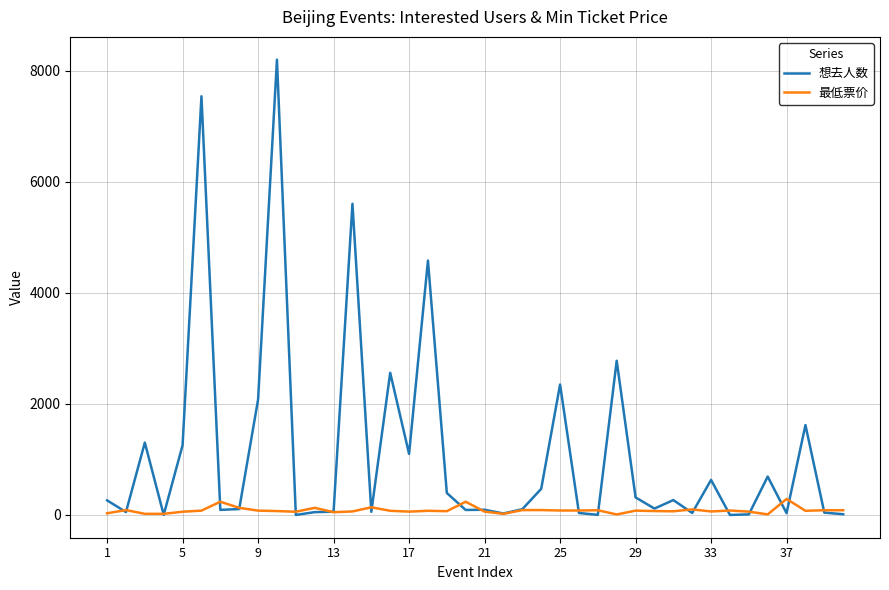

Which series has the largest range (max minus min)?

想去人数